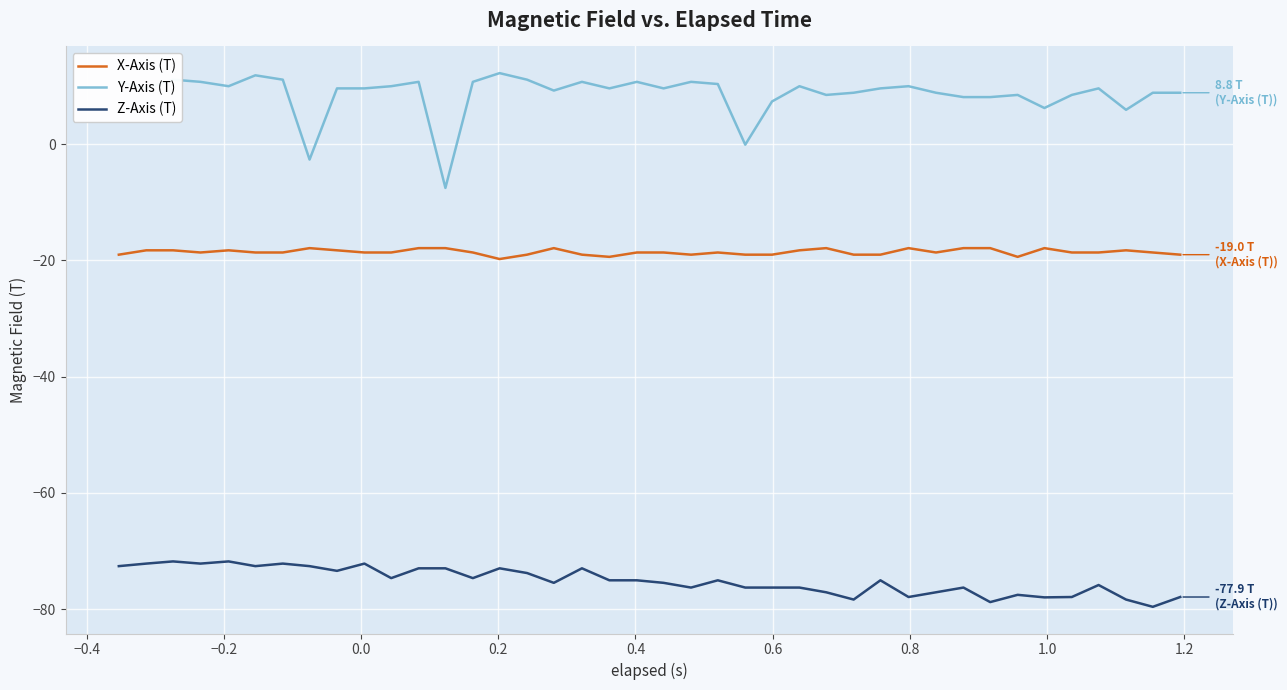

Which series has the largest total across all categories?

Y-Axis (T)